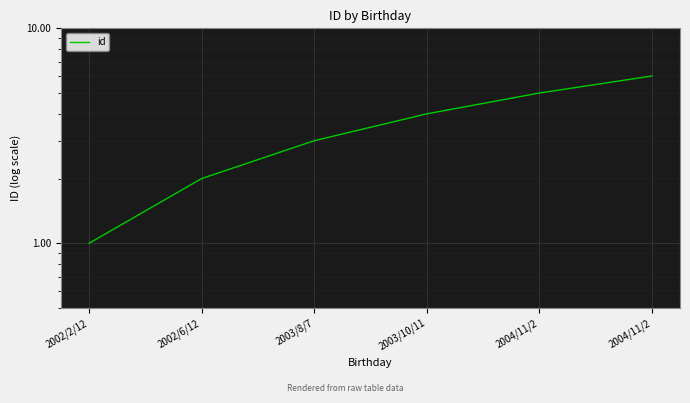

Which category has the lowest value across all series?

2002/2/12